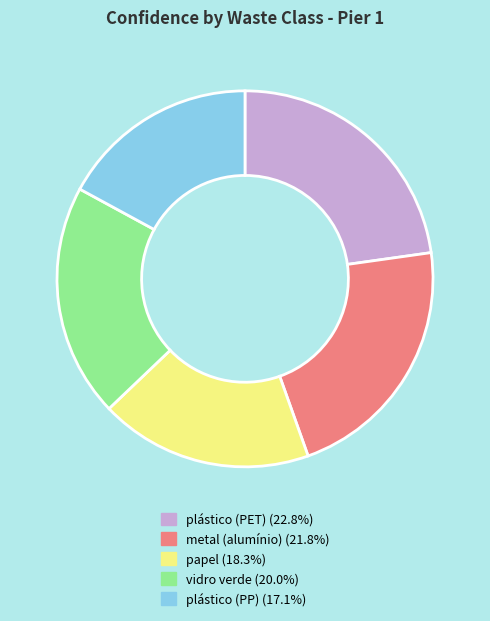

Which slice is the largest?

plástico (PET)